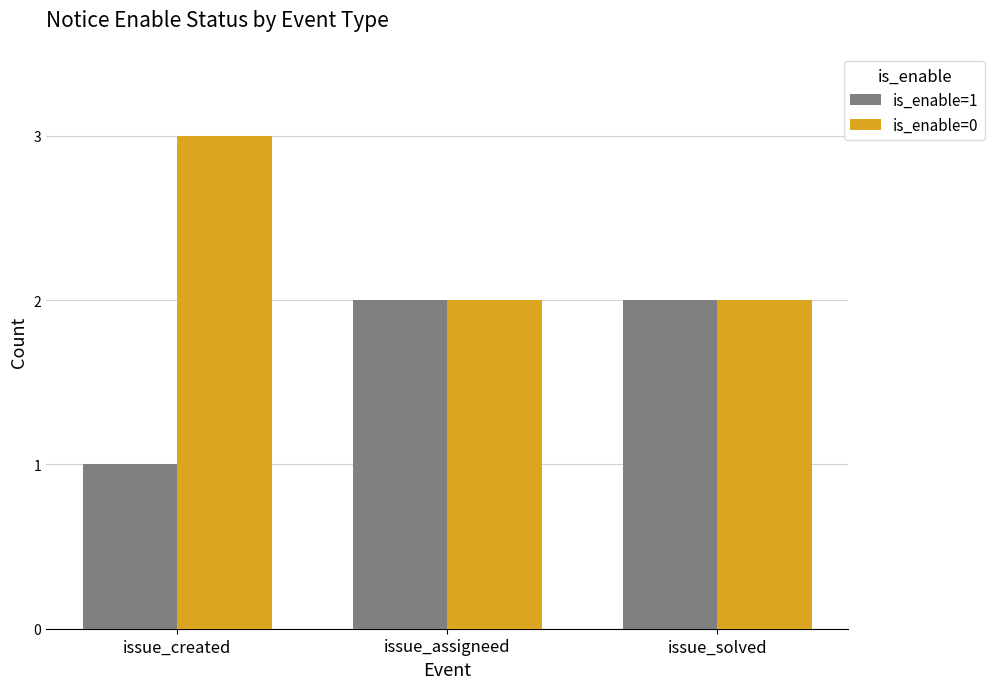

Count the is_enable=1 values in the range 1 to 2.

3